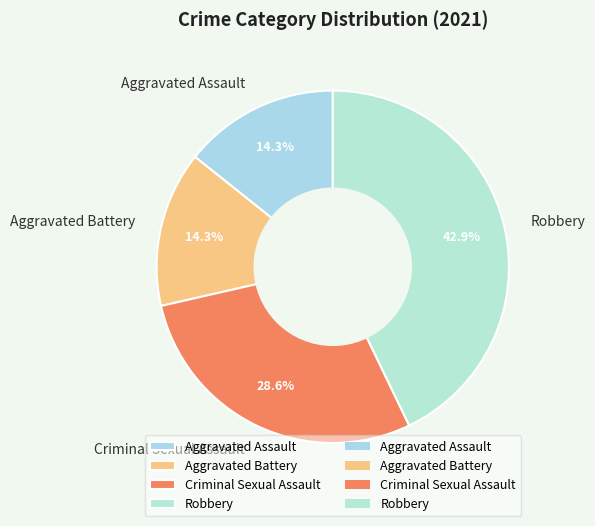

Which category has the biggest portion of the pie?

Robbery